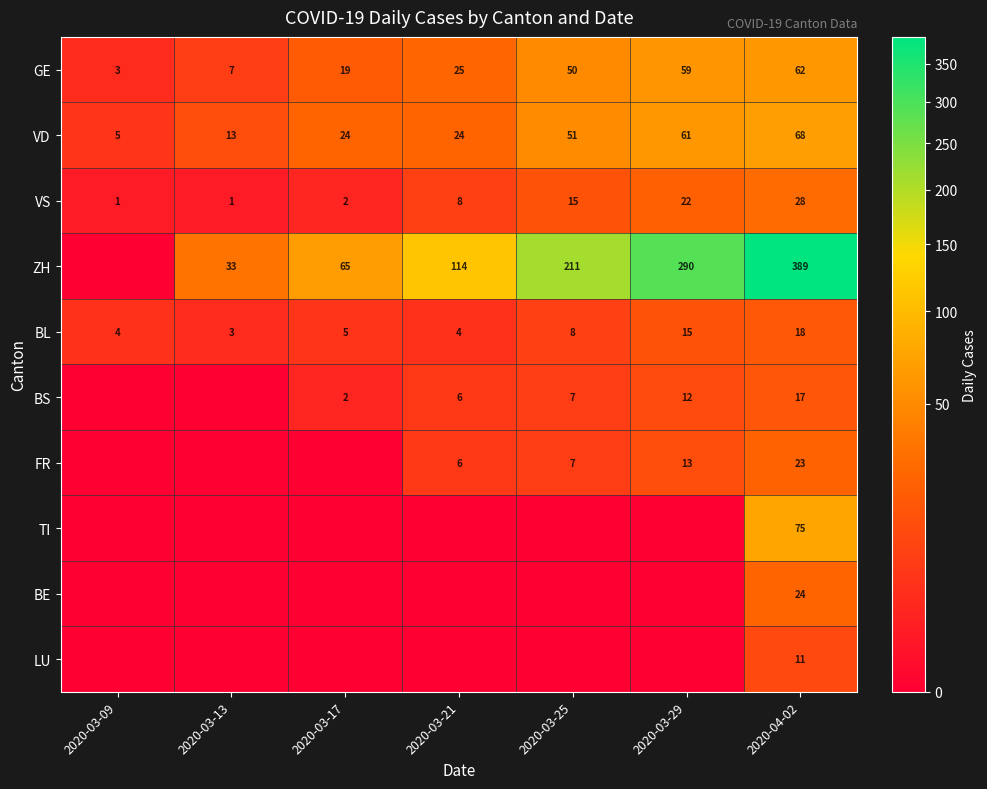

The ZH series shows 290 at 2020-03-29. True or false?

True